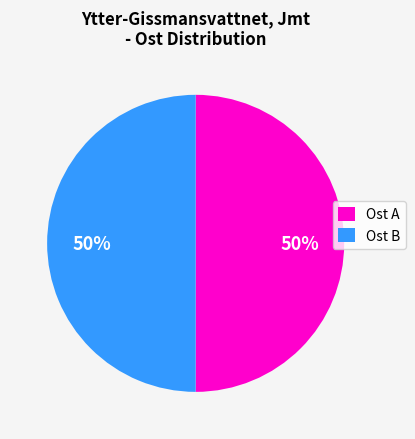

How many segments does this pie chart have?

2